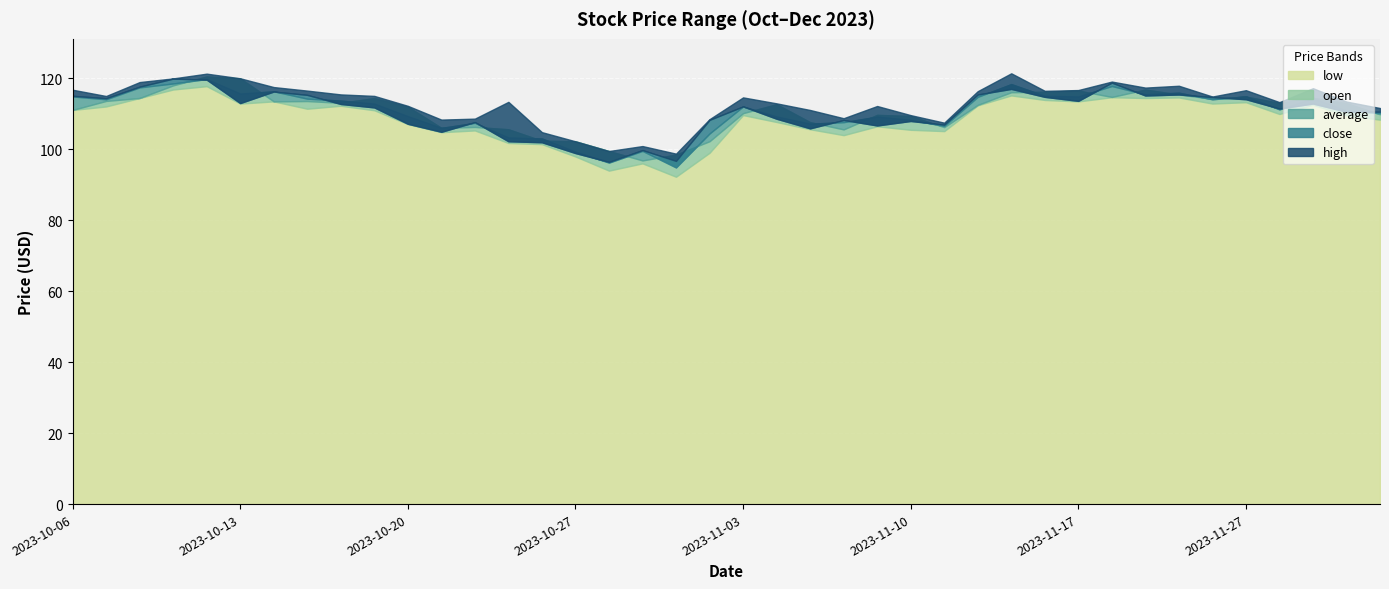

How many lines are shown in the chart?

5